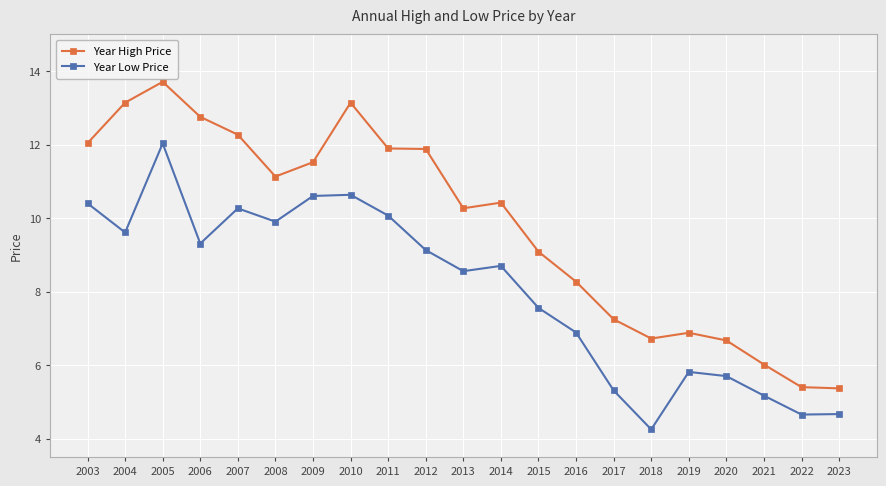

True or false: Year Low Price has a value of 13.2 at 2012.

False